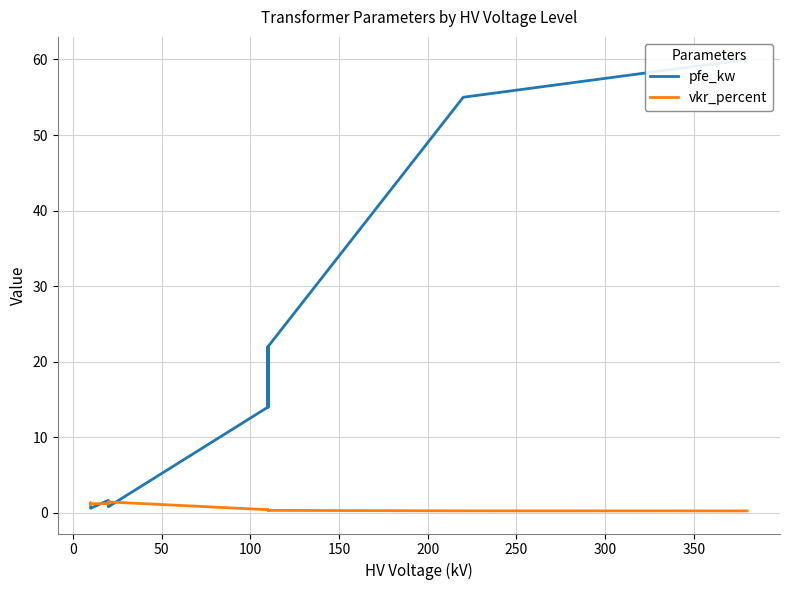

The value of pfe_kw at 250 is 24.5. True or false?

False